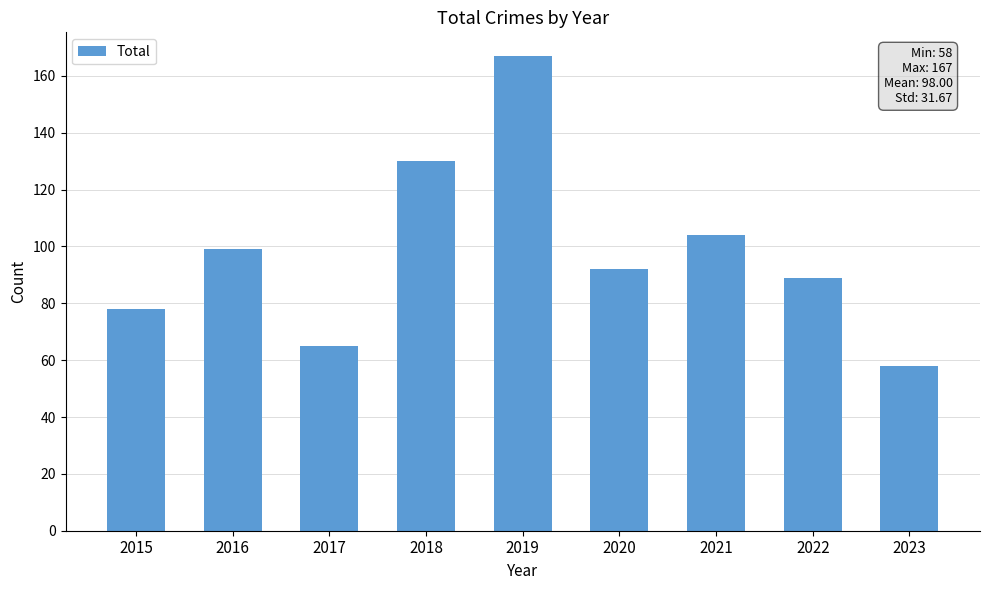

Reading left to right, list all the values displayed in this chart.

78	99	65	130	167	92	104	89	58